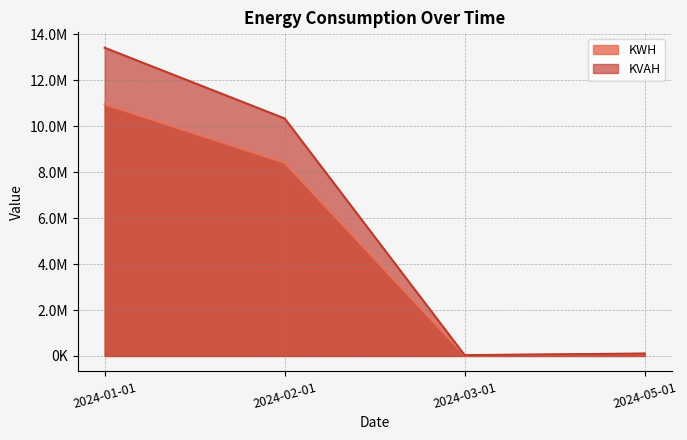

What is the difference between the second highest and second lowest values in the KWH series?

8313249.0